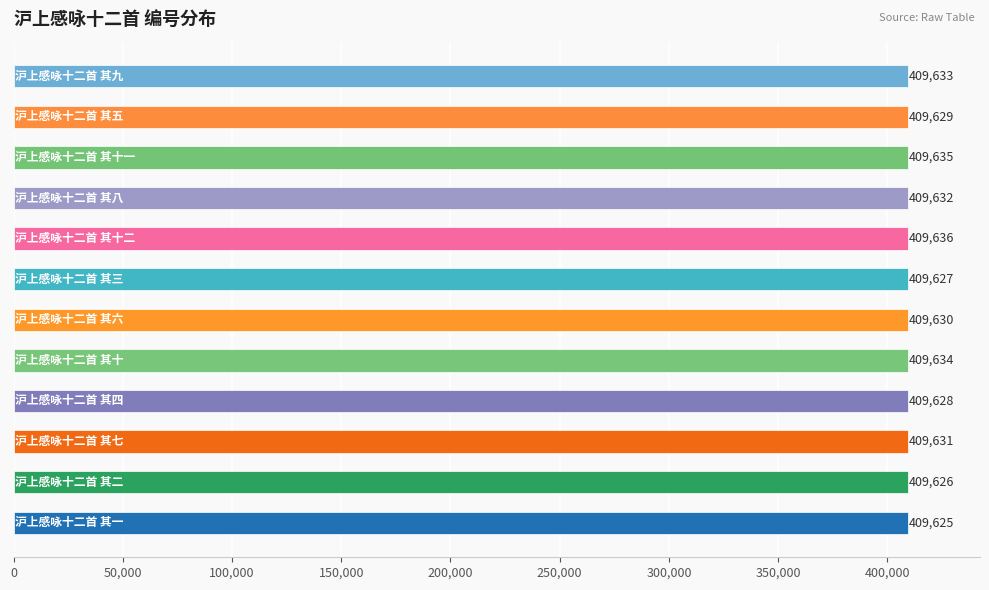

What is the sum of all values?

4915566